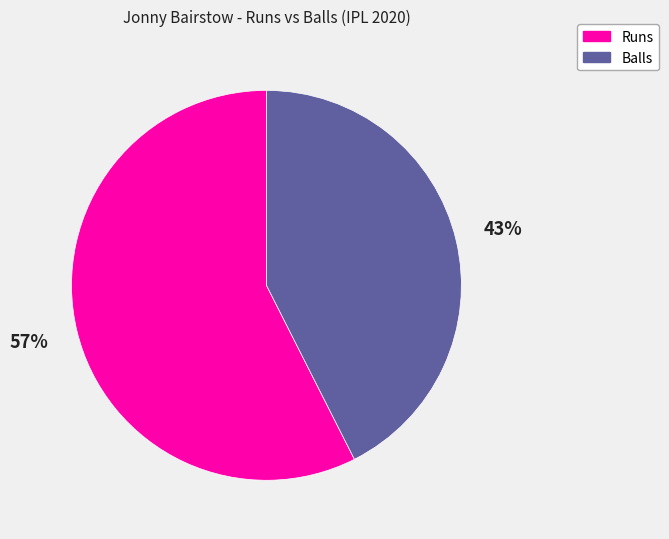

True or false: Runs accounts for 63% of the total.

False